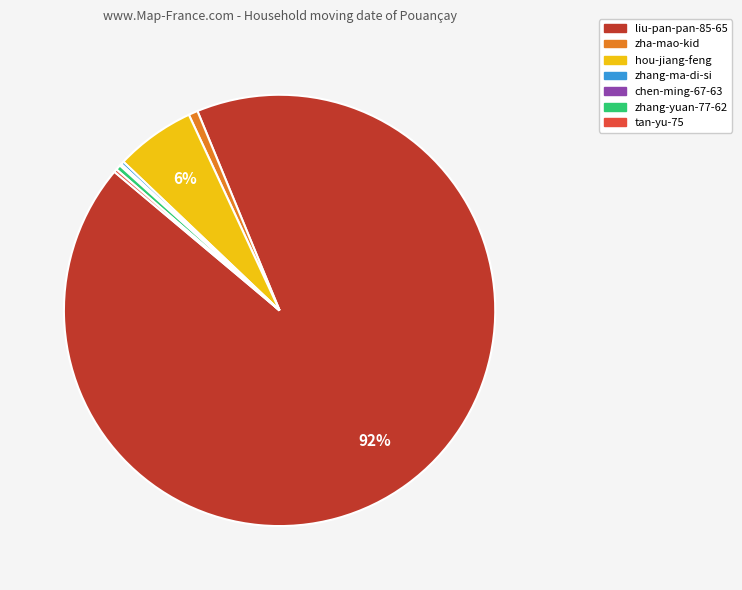

Which slice represents more than half of the pie?

liu-pan-pan-85-65